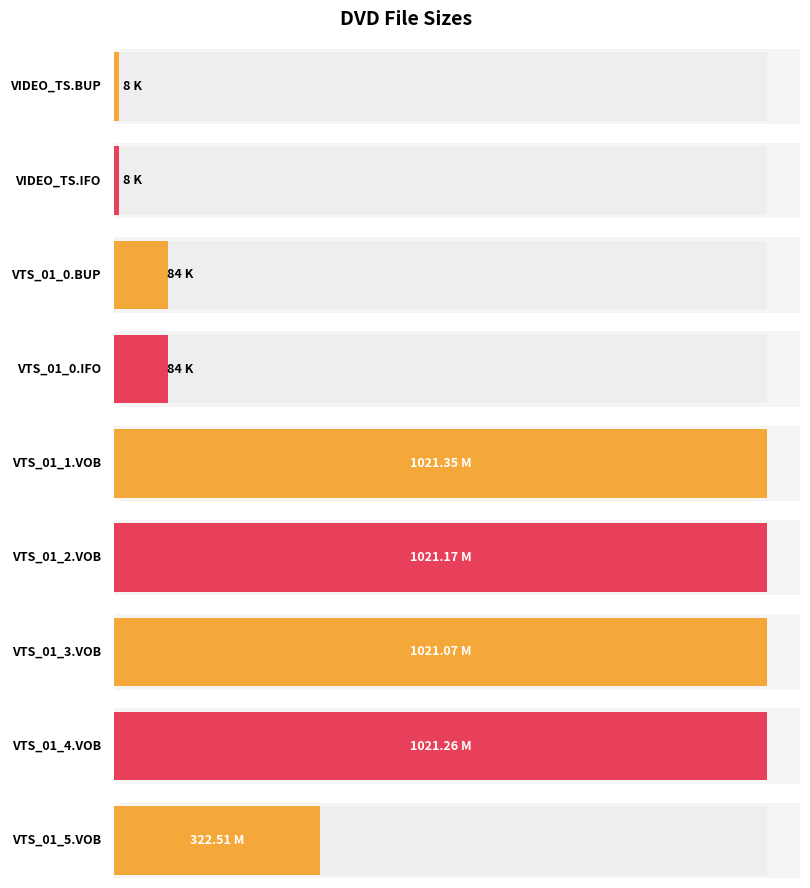

How many bars are there in total?

9